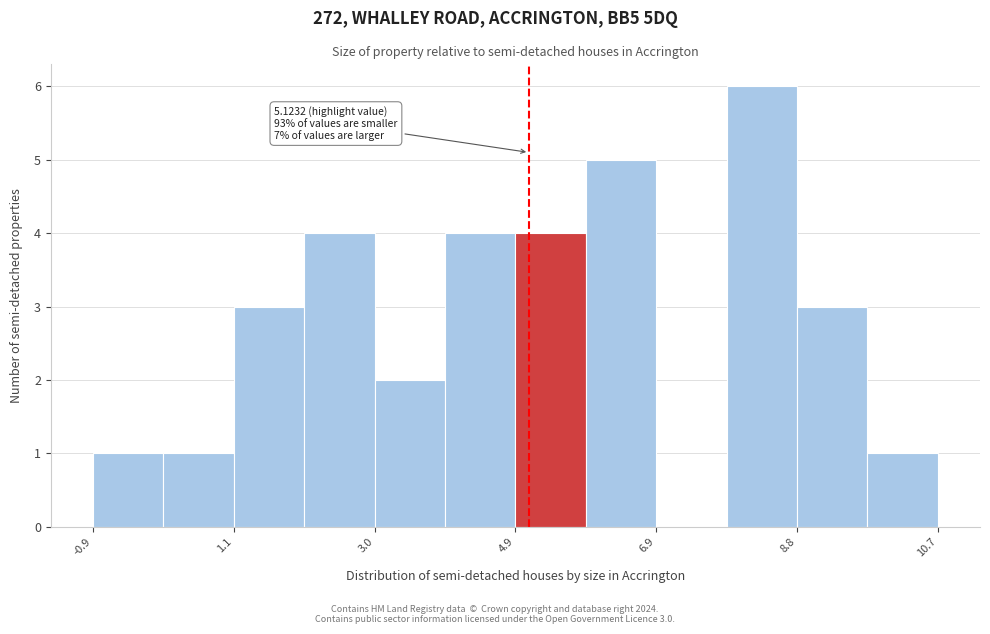

Over which range of the x-axis is the bar tallest?

7.8 to 8.8